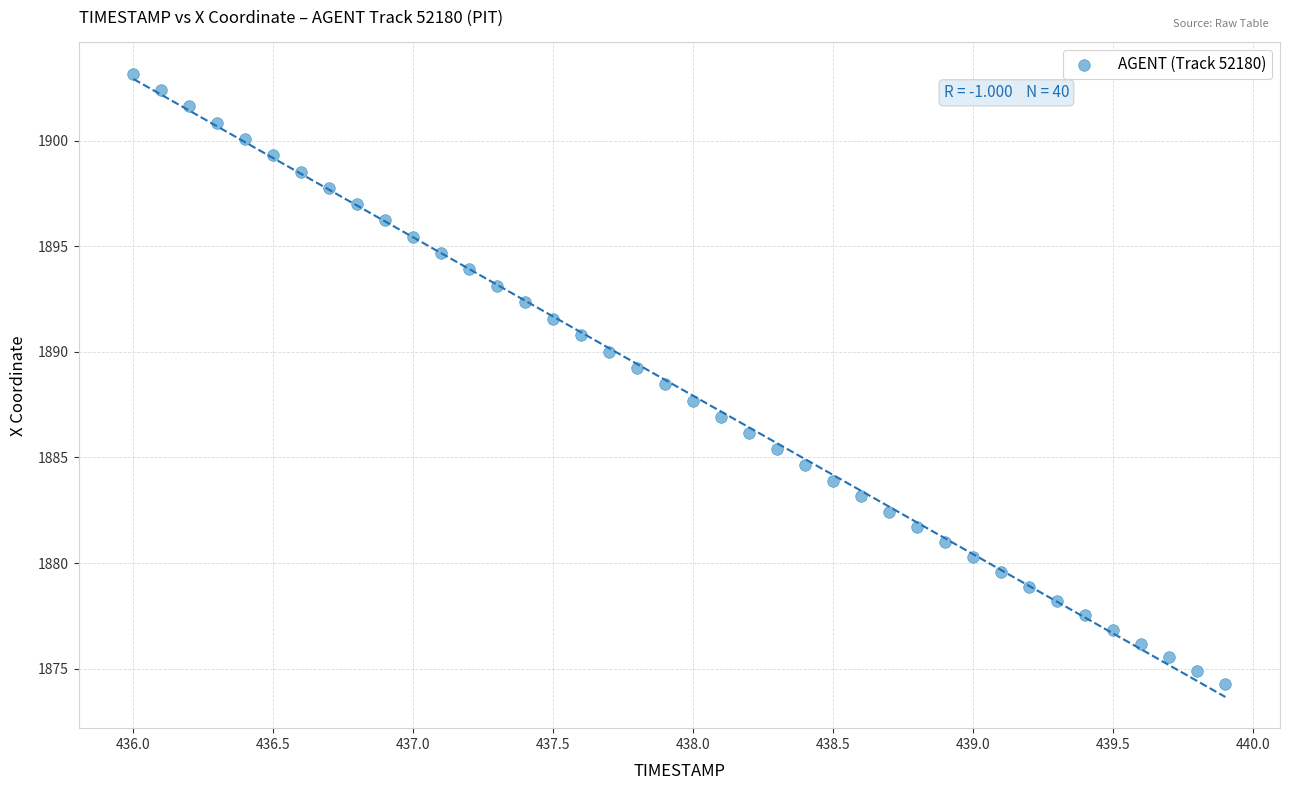

What is the range of Y values (max minus min)?

28.9